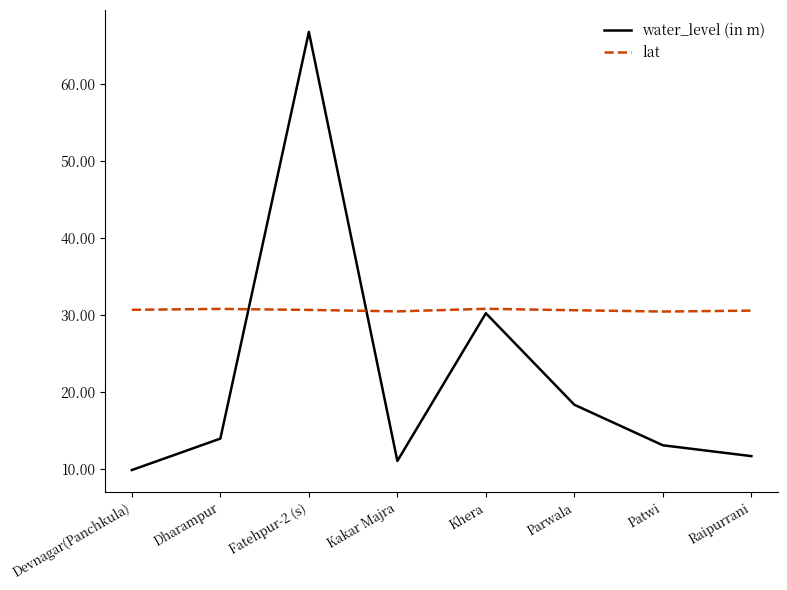

At which category does water_level (in m) reach its first local valley?

Kakar Majra